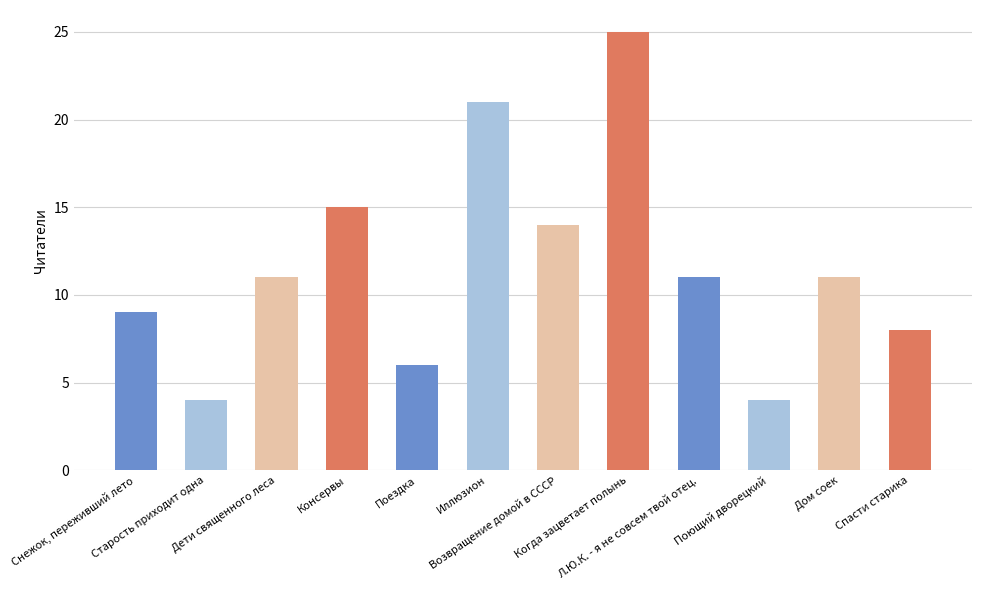

What is the sum of all values?

139